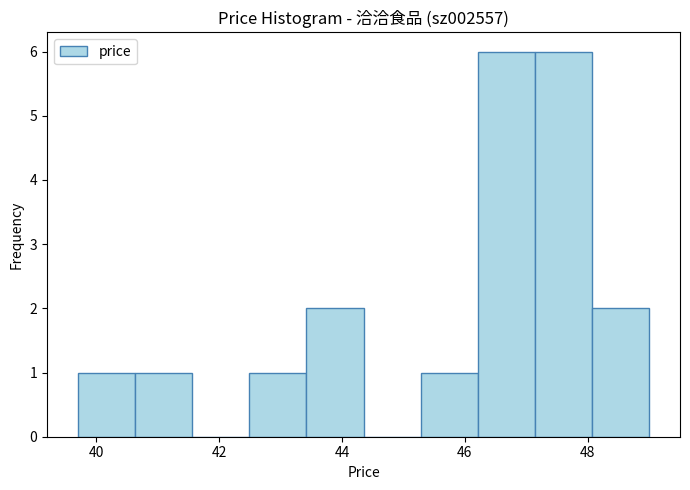

Reading left to right, list every bar in this chart as the range it spans on the x-axis followed by its height. Neither the bar edges nor the heights are printed on the chart, so give them approximately, as read against the axes.

39.8 to 40.6: 1
40.6 to 41.6: 1
41.6 to 42.4: 0
42.4 to 43.4: 1
43.4 to 44.4: 2
44.4 to 45.2: 0
45.2 to 46.2: 1
46.2 to 47.2: 6
47.2 to 48.0: 6
48.0 to 49.0: 2